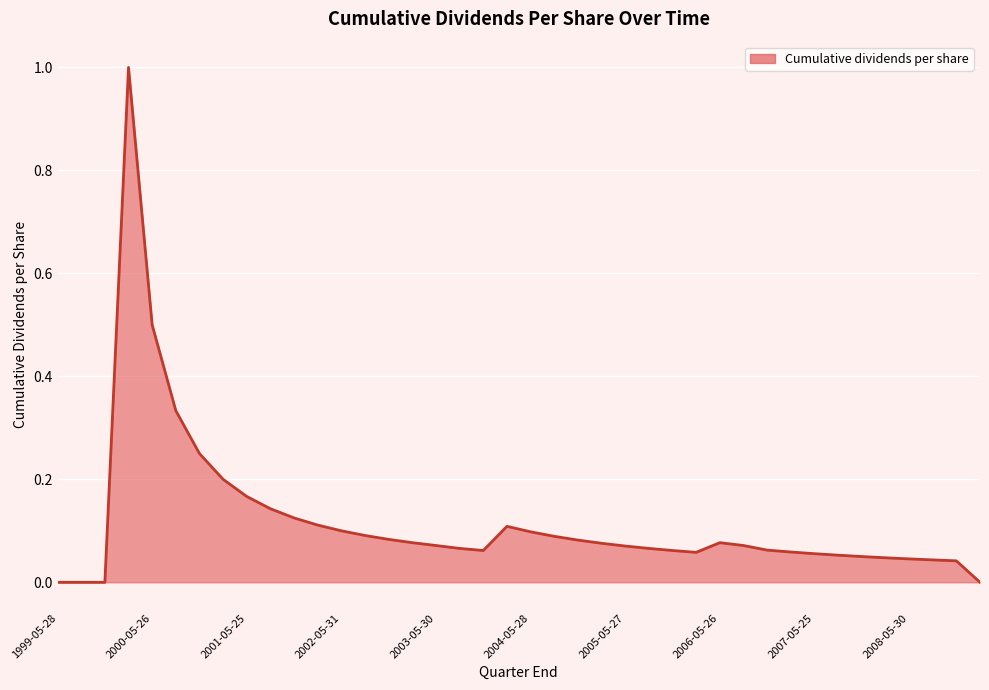

What is the difference between the maximum and minimum values?

1.0